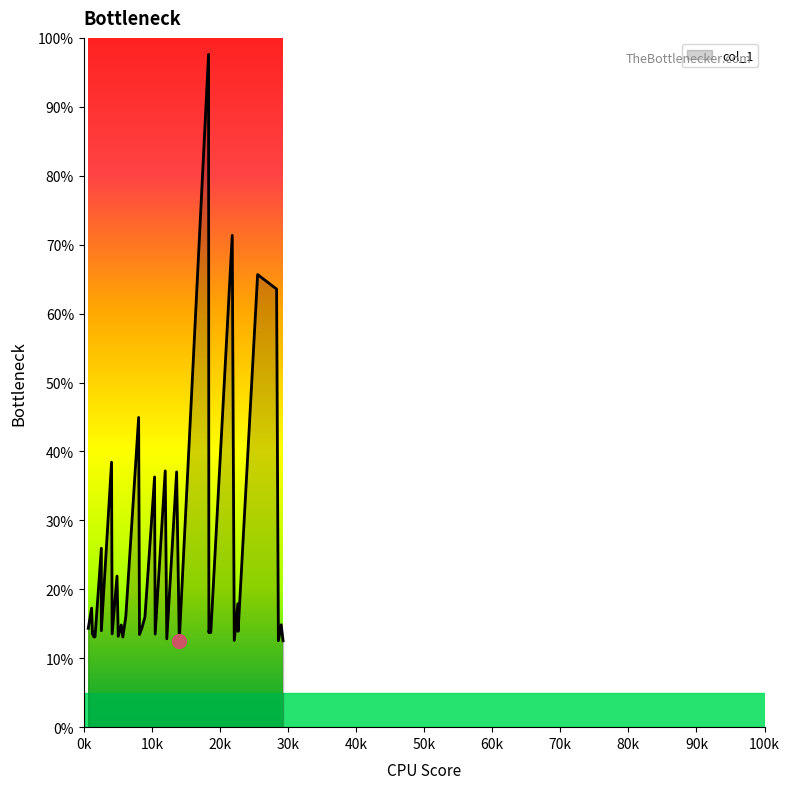

How many points are lower than both their immediate neighbors (excluding endpoints)?

14